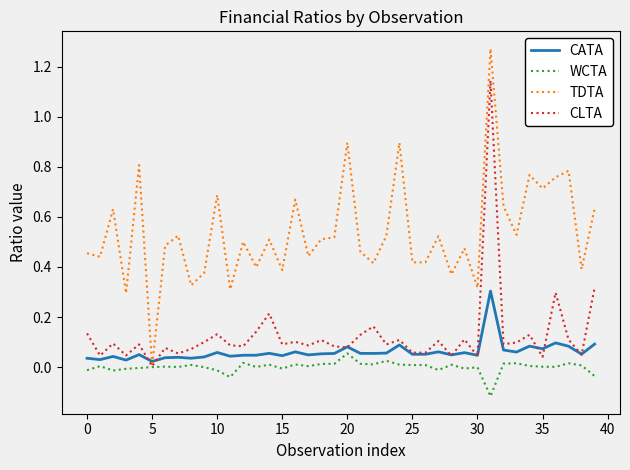

Which series has the widest spread of values?

TDTA